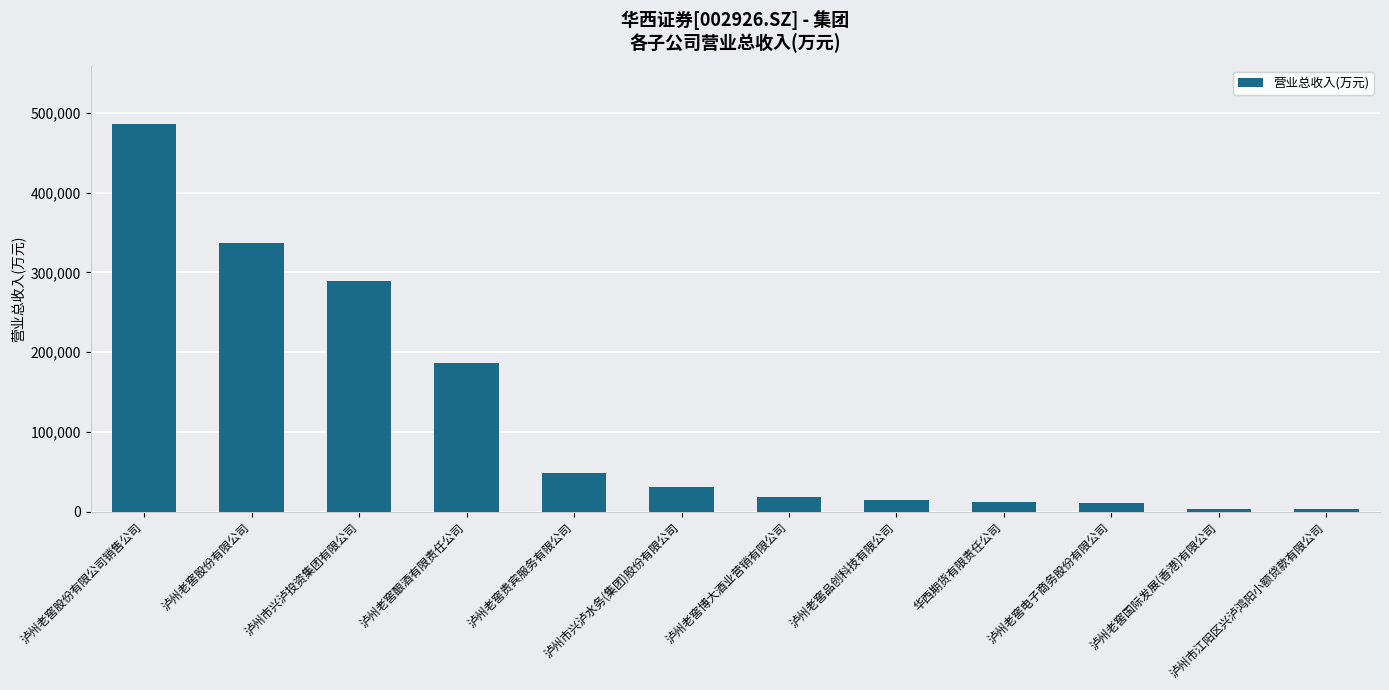

What is the label of the 1st bar from the left?

泸州老窖股份有限公司销售公司